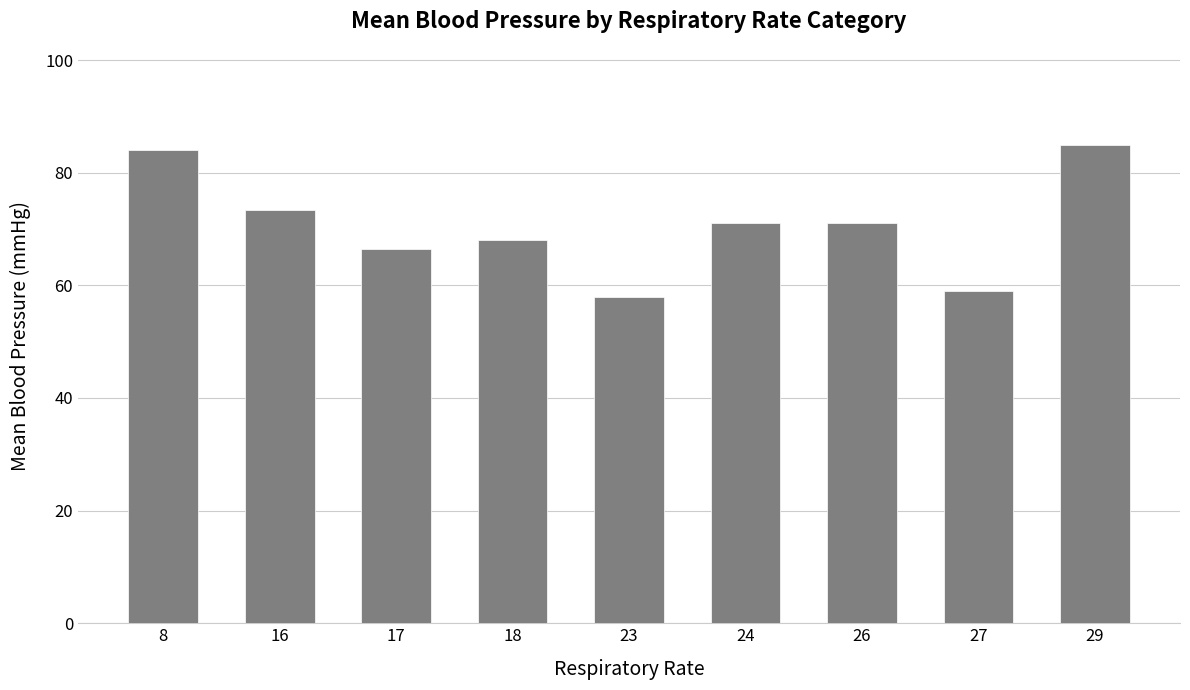

What is the change in value from 18 to 23?

-10.0